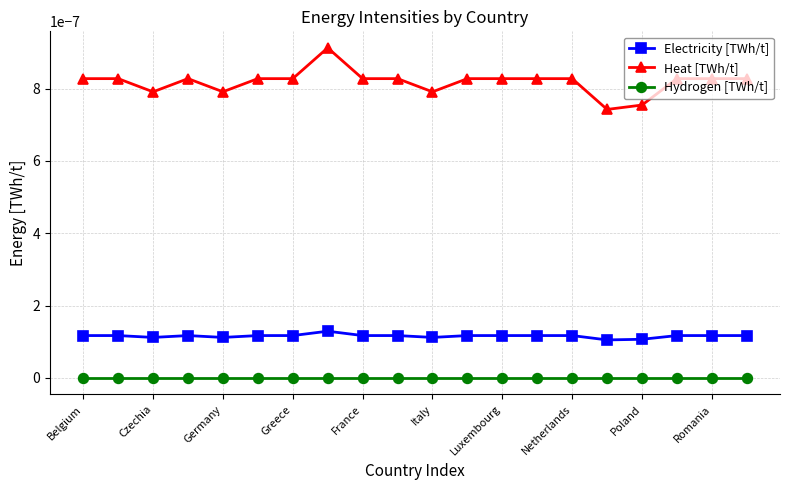

Which series has the largest range (max minus min)?

Heat [TWh/t]